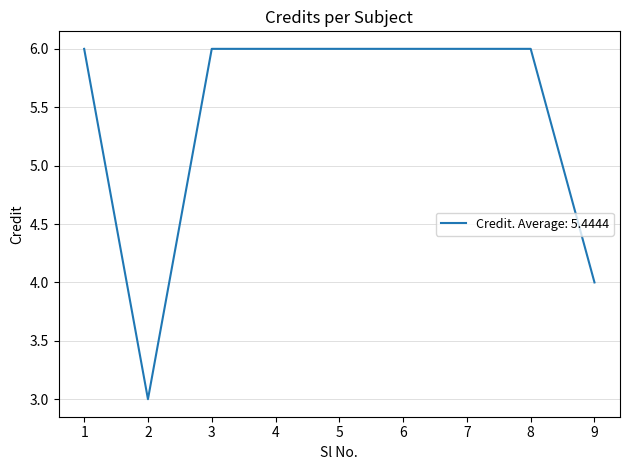

What is the smallest value displayed?

3